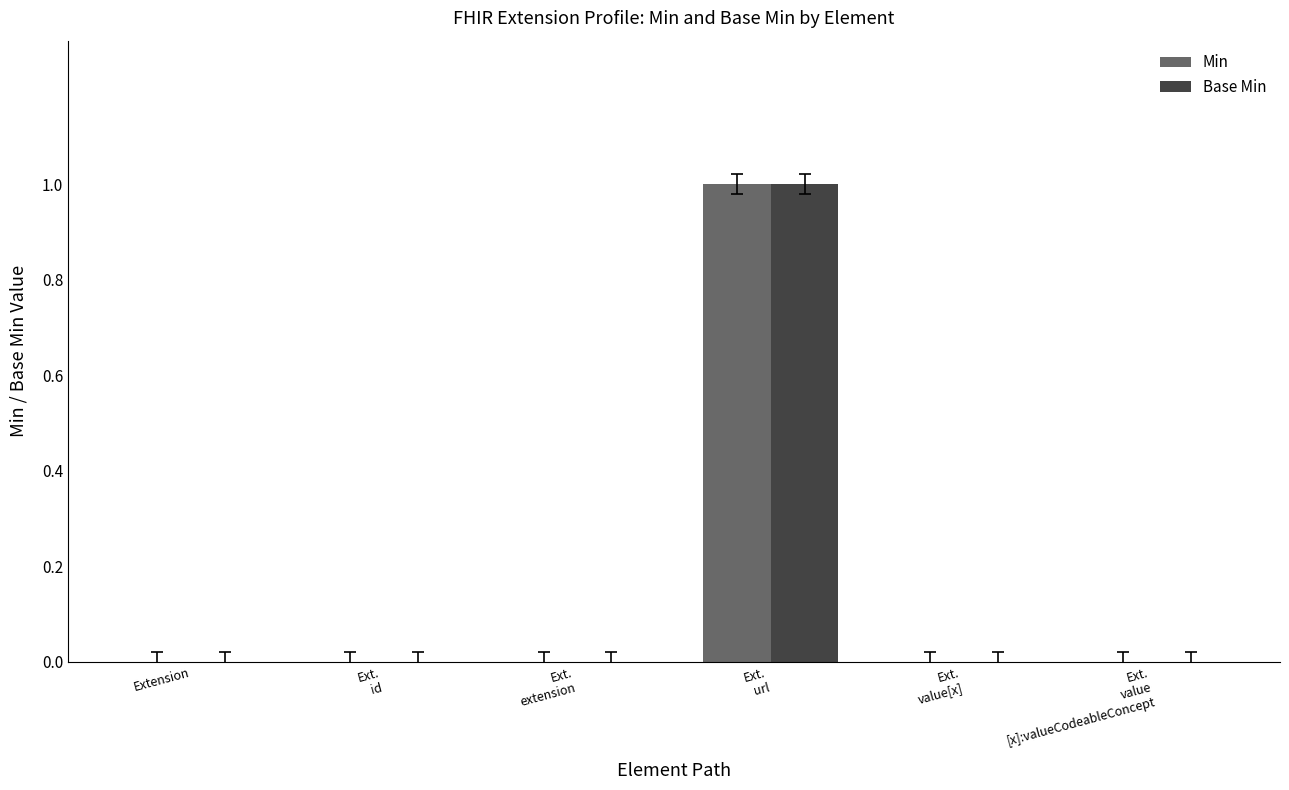

Reading left to right, extract all data points from this chart.

Min: 0	0	0	1	0	0
Base Min: 0	0	0	1	0	0